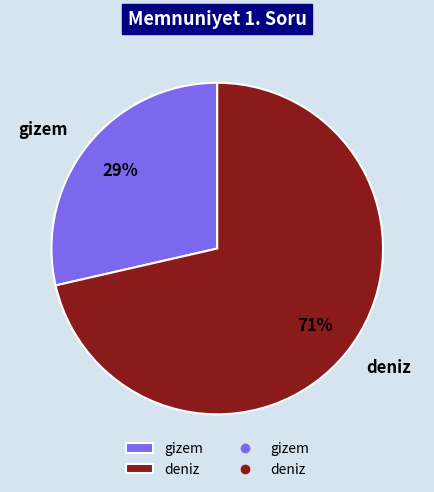

Is there any slice that represents more than half of the pie?

Yes